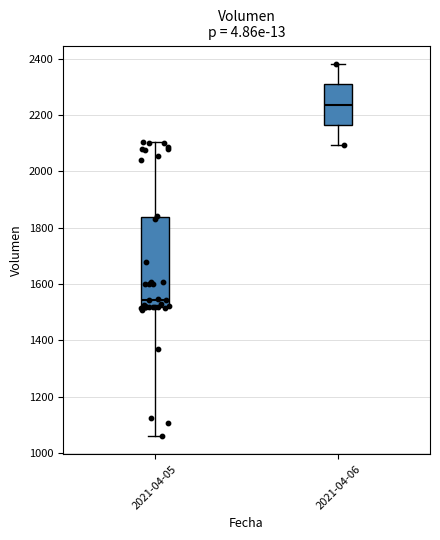

Reading left to right, read every box against the y-axis: the position of its median line, the range the box covers, and the ends of its whiskers. The values are not printed on the chart, so give them approximately, as read against the axis.

2021-04-05: median 1540, box 1520 to 1840, whiskers 1060 to 2100
2021-04-06: median 2240, box 2160 to 2300, whiskers 2100 to 2380